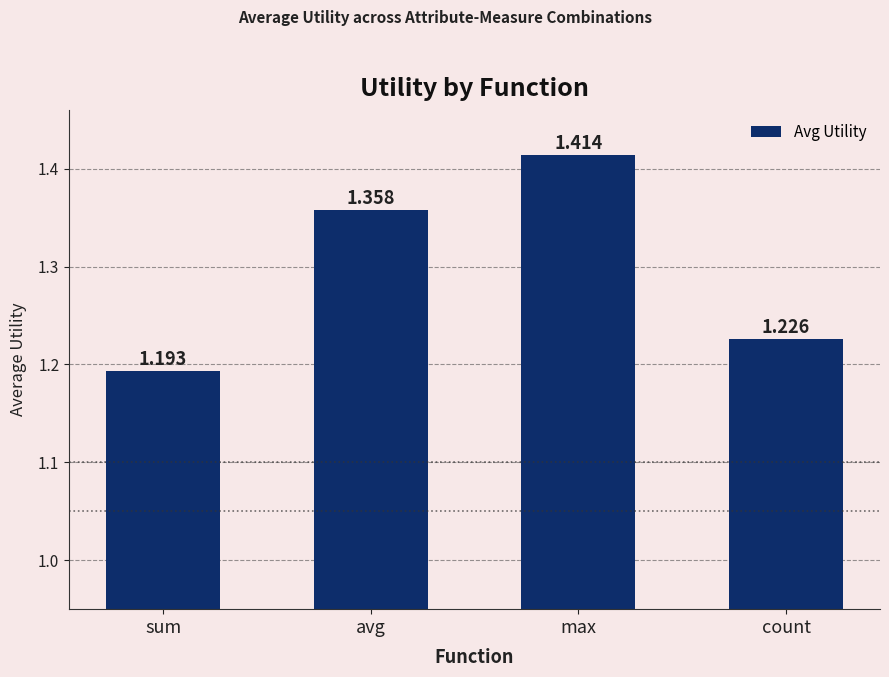

How many bars are there in total?

4